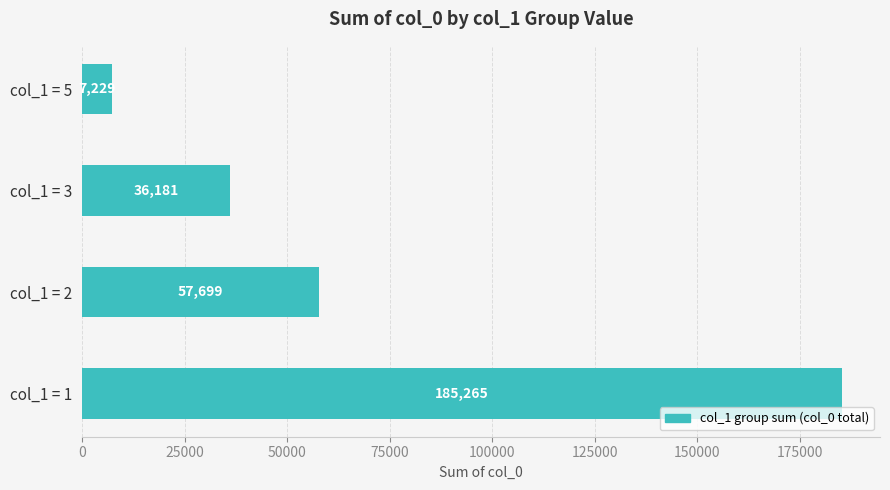

What is the sum of the values at col_1 = 3 and col_1 = 5?

43410